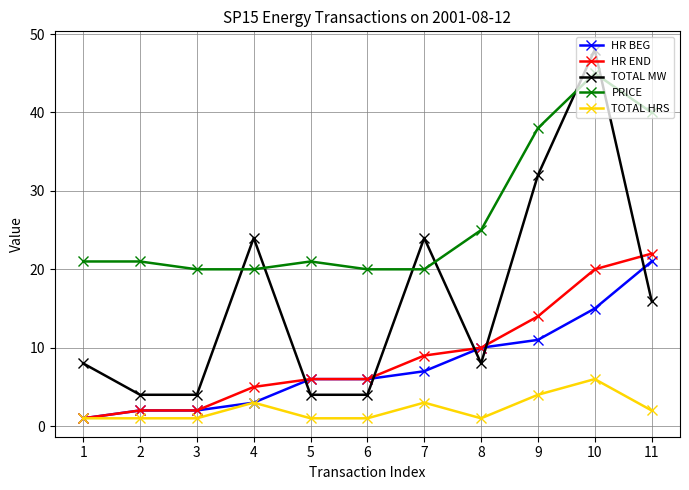

Which category has the highest value in the HR END series?

11